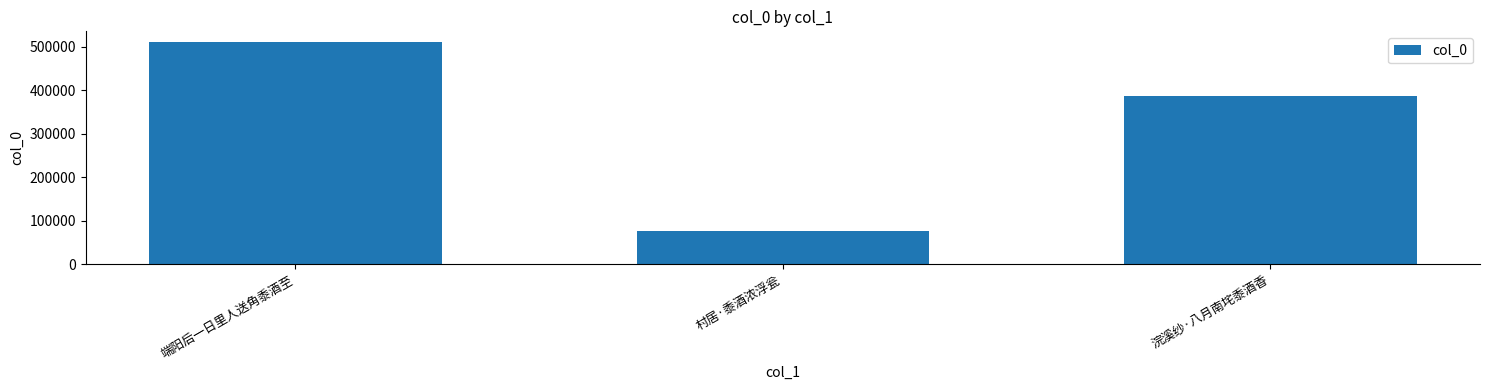

At which category does the chart reach its minimum across all series?

村居·黍酒浓浮瓮